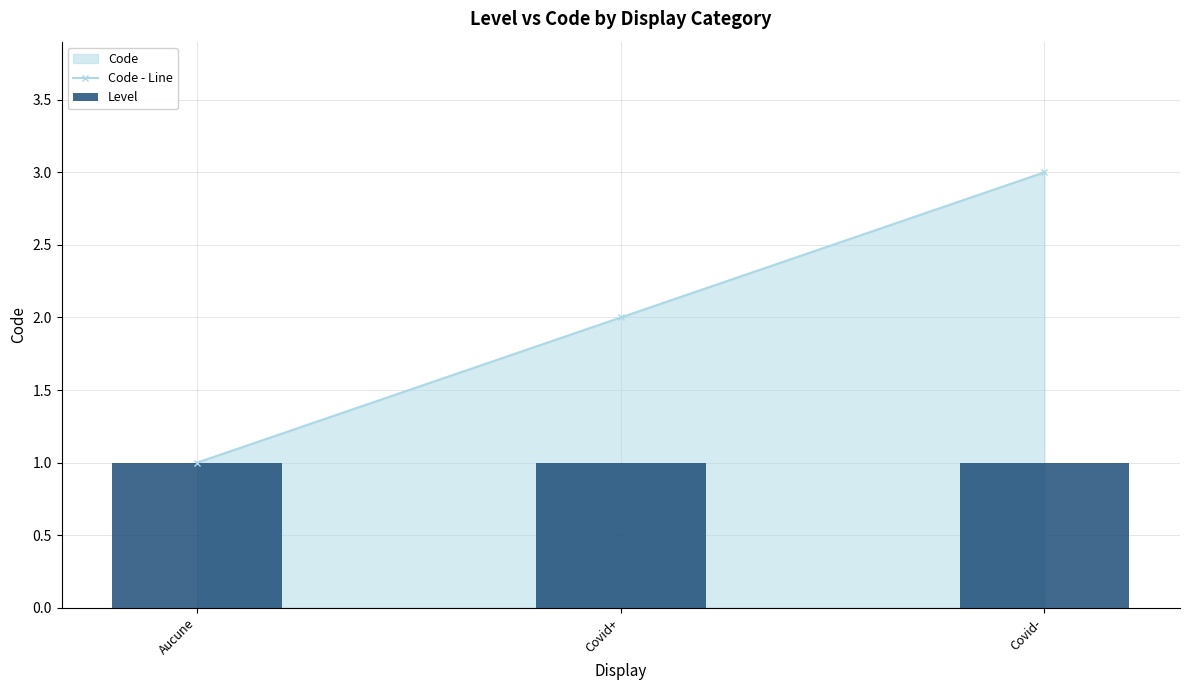

At which category is the sum across all series the highest?

Covid-